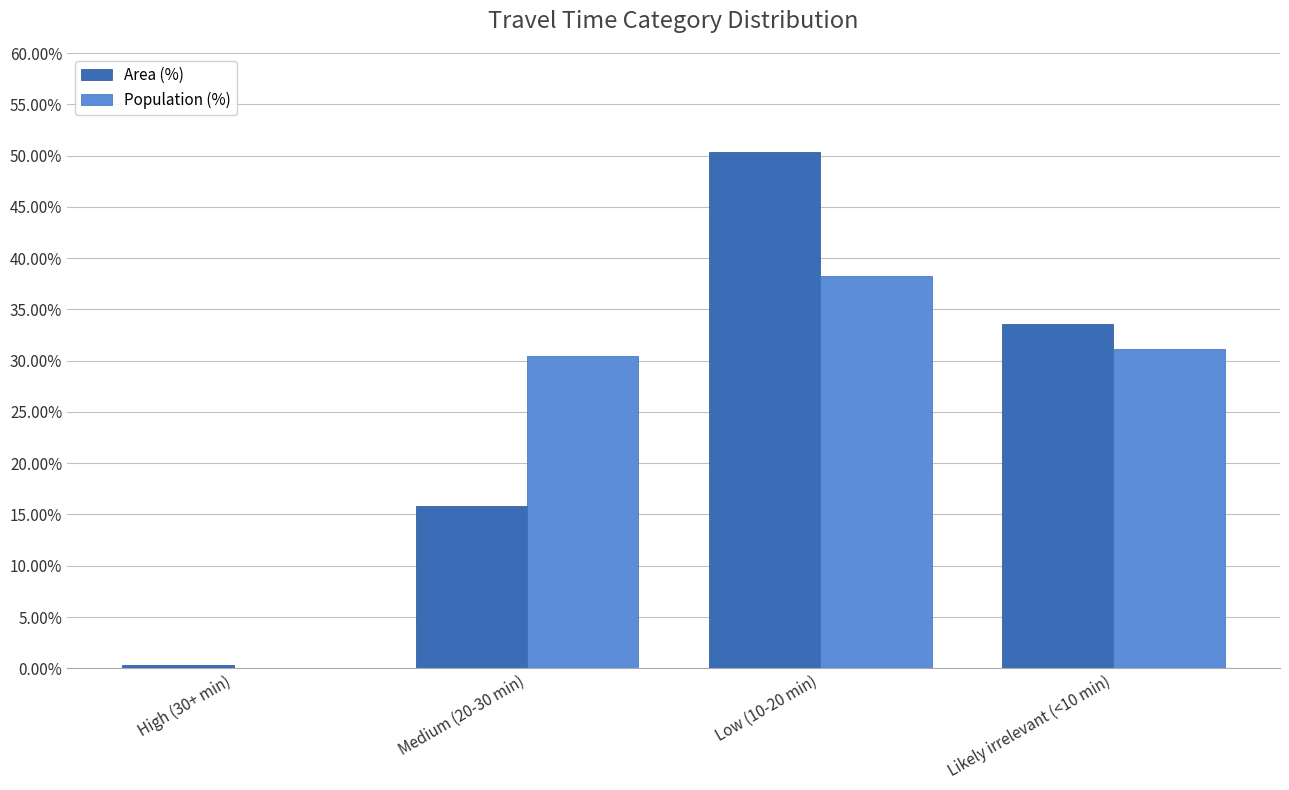

What is the sum of the Area (%) values at Low (10-20 min) and Medium (20-30 min)?

66.1